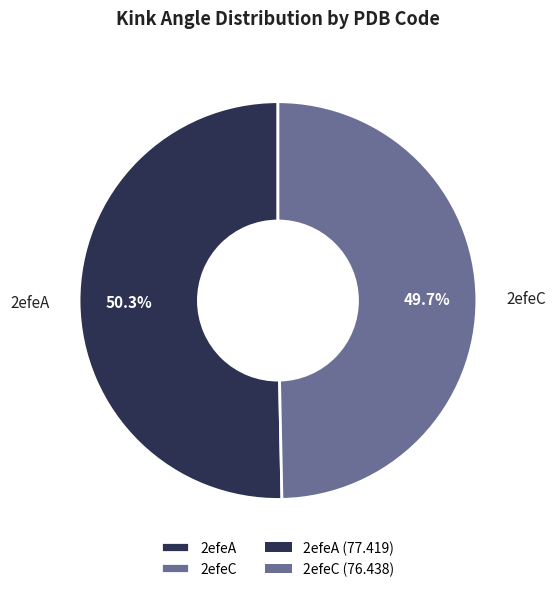

What is the total percentage of 2efeC and 2efeA?

100.0%